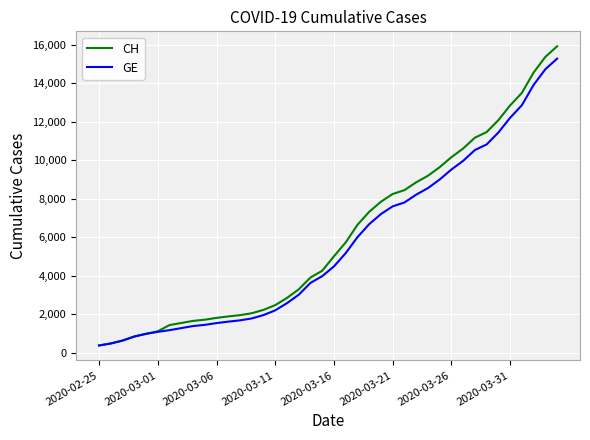

Count the number of data series in this chart.

2